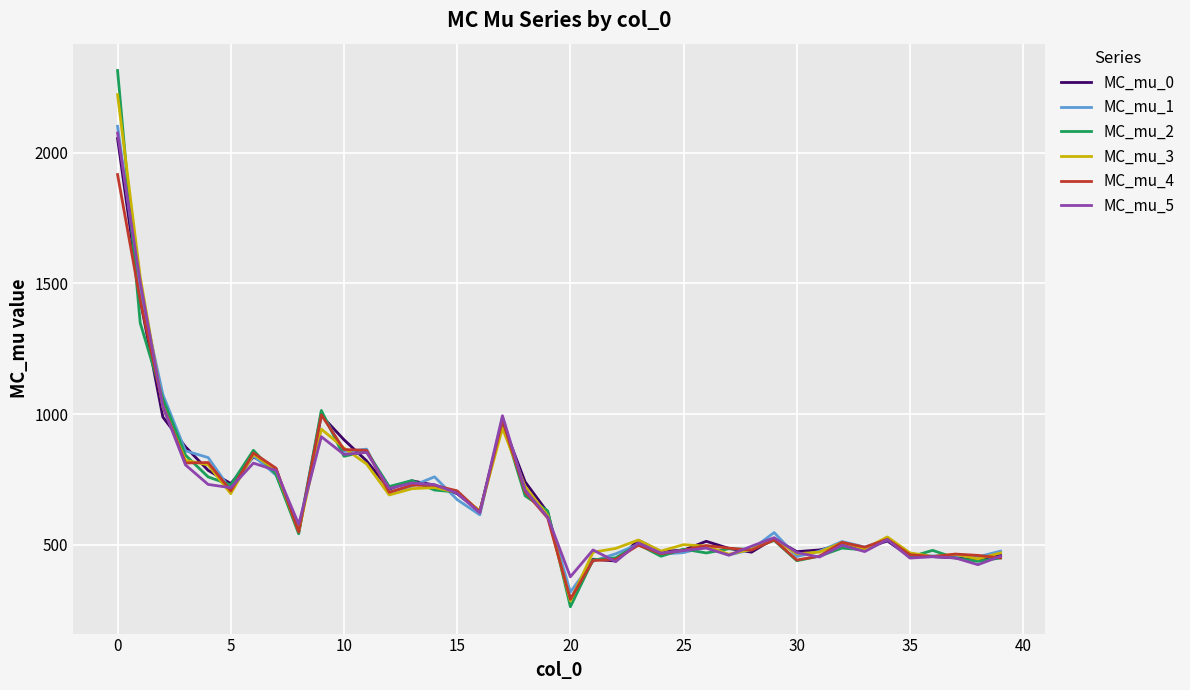

What is the sum of all MC_mu_1 values?

27137.3